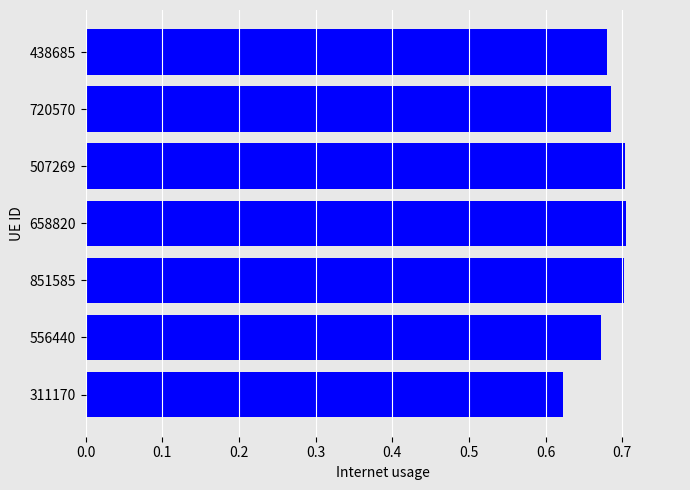

How many bars are there in total?

7